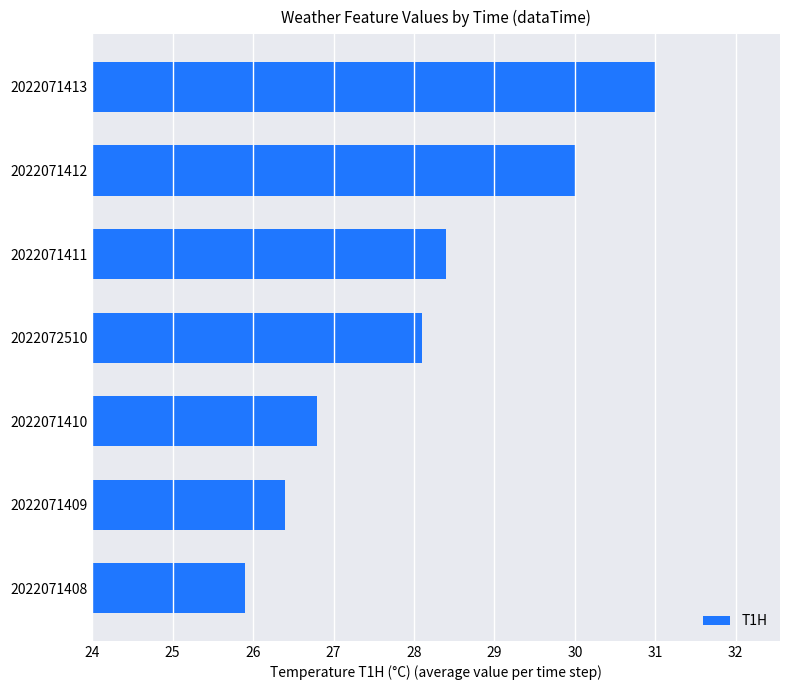

List the labels in order of value, smallest first.

2022071408, 2022071409, 2022071410, 2022072510, 2022071411, 2022071412, 2022071413